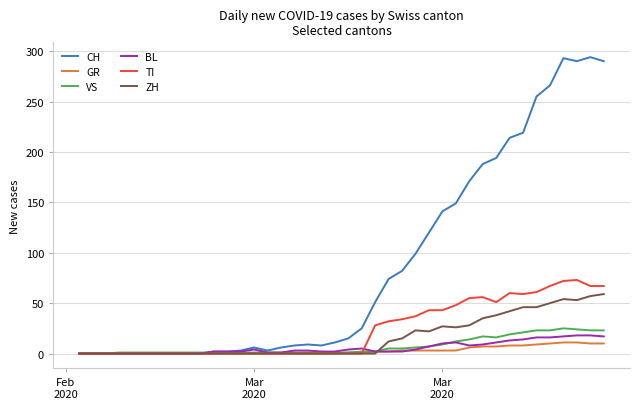

What is the maximum value shown in the chart?

294